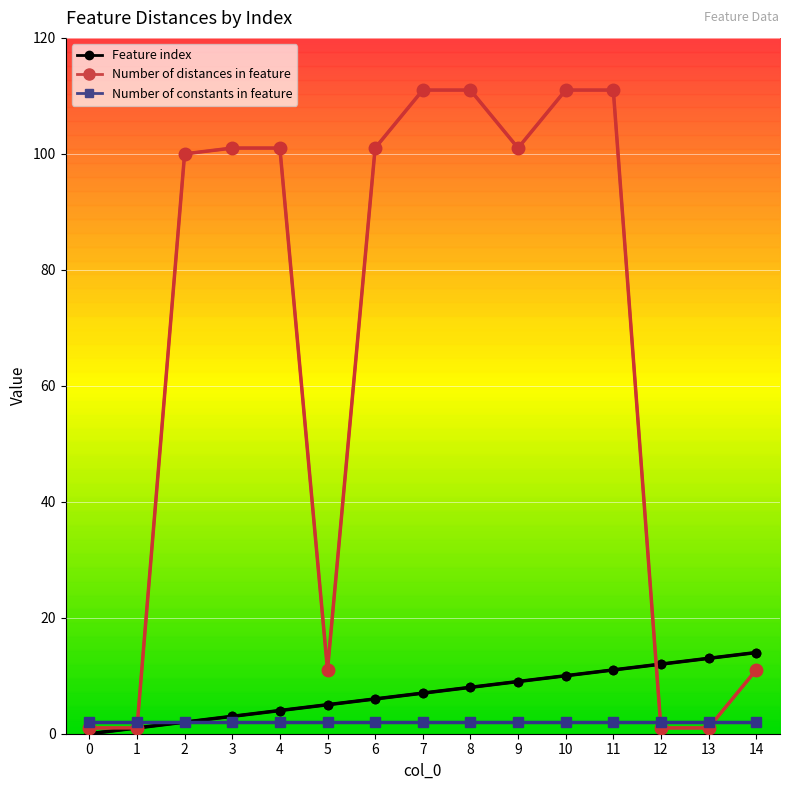

Rank the series at 9 from lowest to highest value.

Number of constants in feature, Feature index, Number of distances in feature